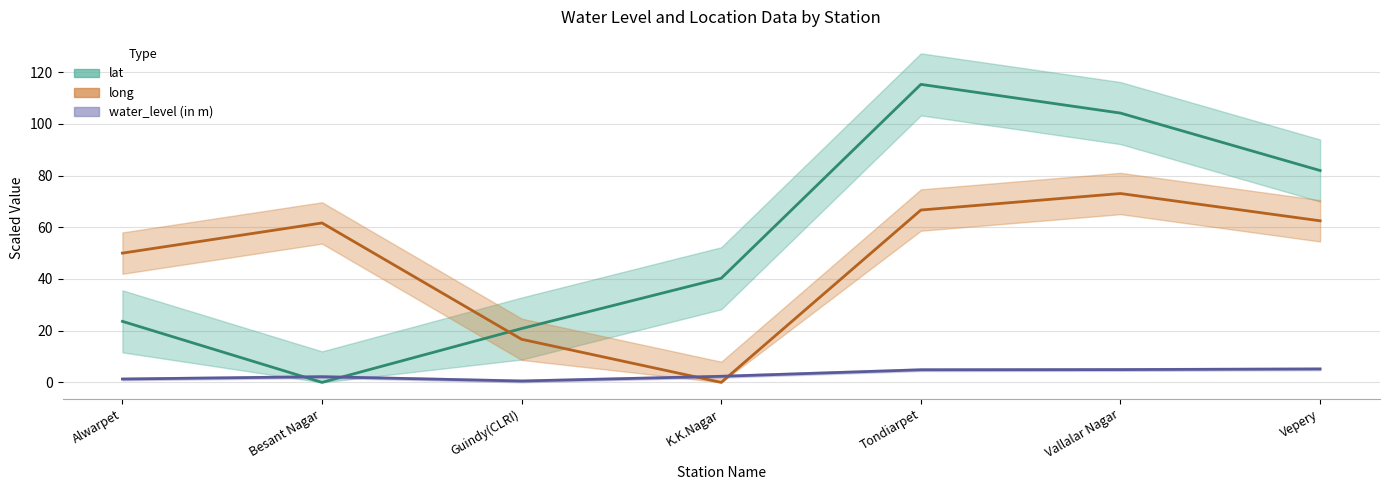

What position from the right is Vepery?

1